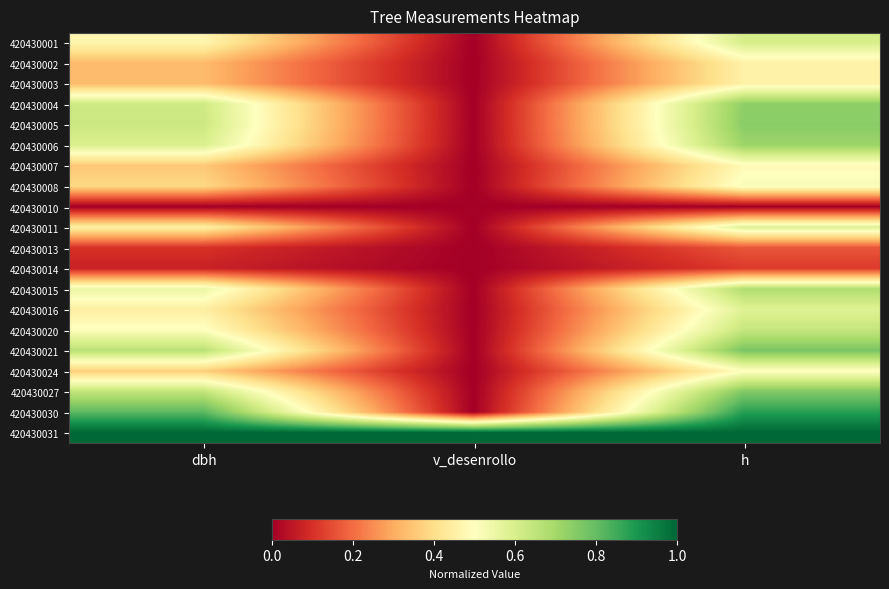

What is the greatest value displayed?

1.0